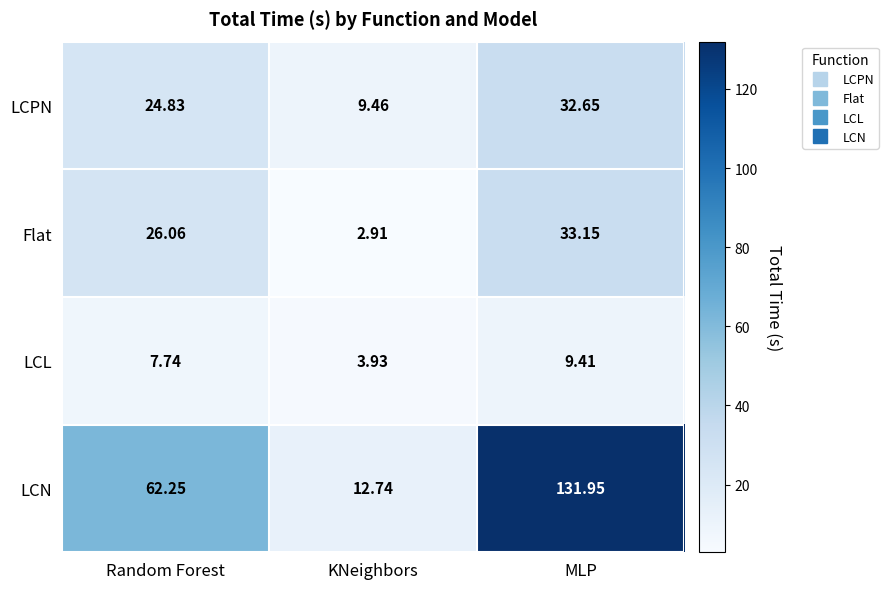

Which series has the largest range (max minus min)?

LCN